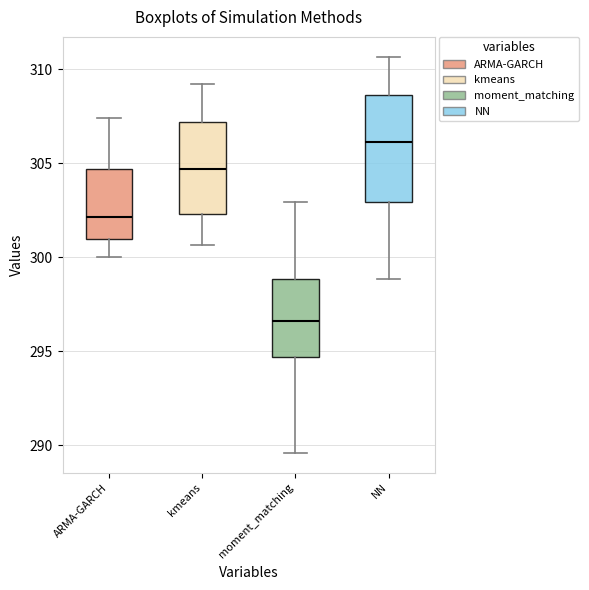

Which box has the lowest median line?

moment_matching